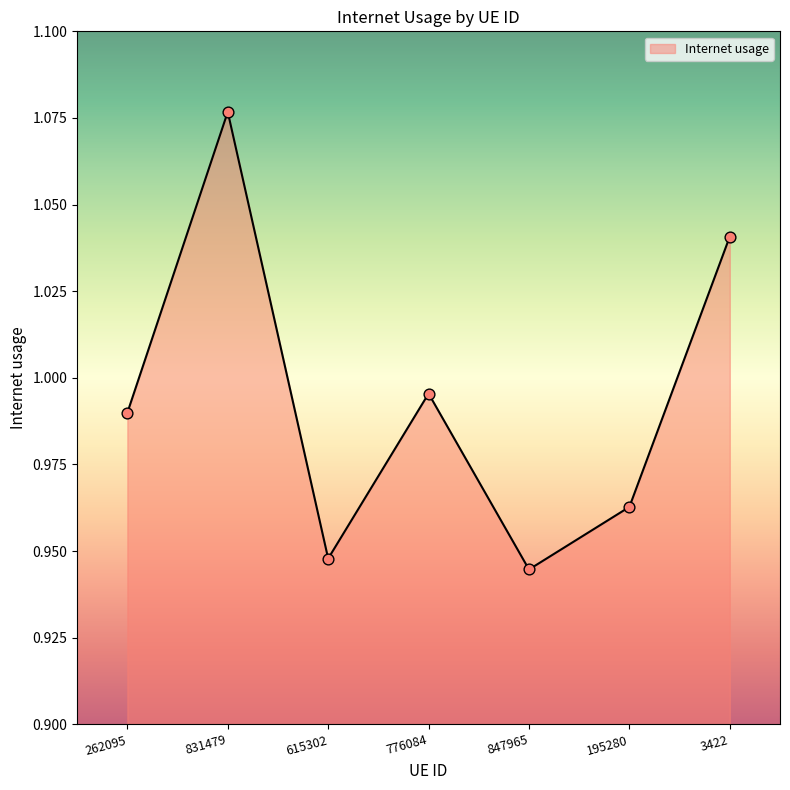

Between 615302 and 262095, which is larger?

262095